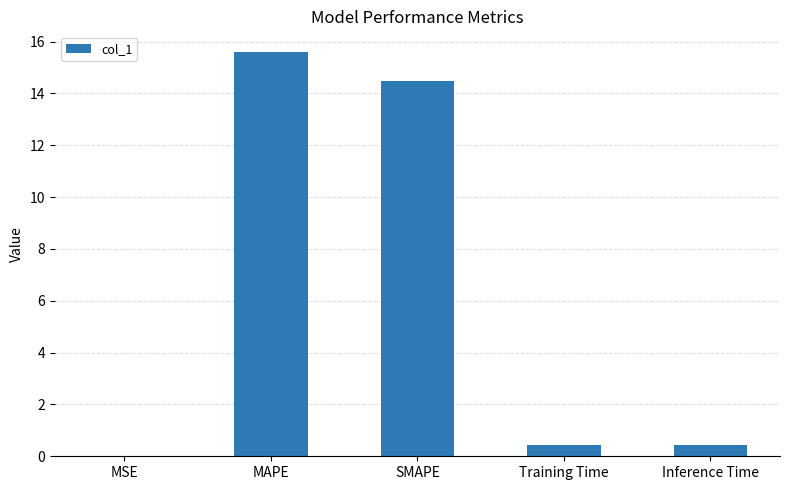

The value at Inference Time is 0.4. True or false?

True